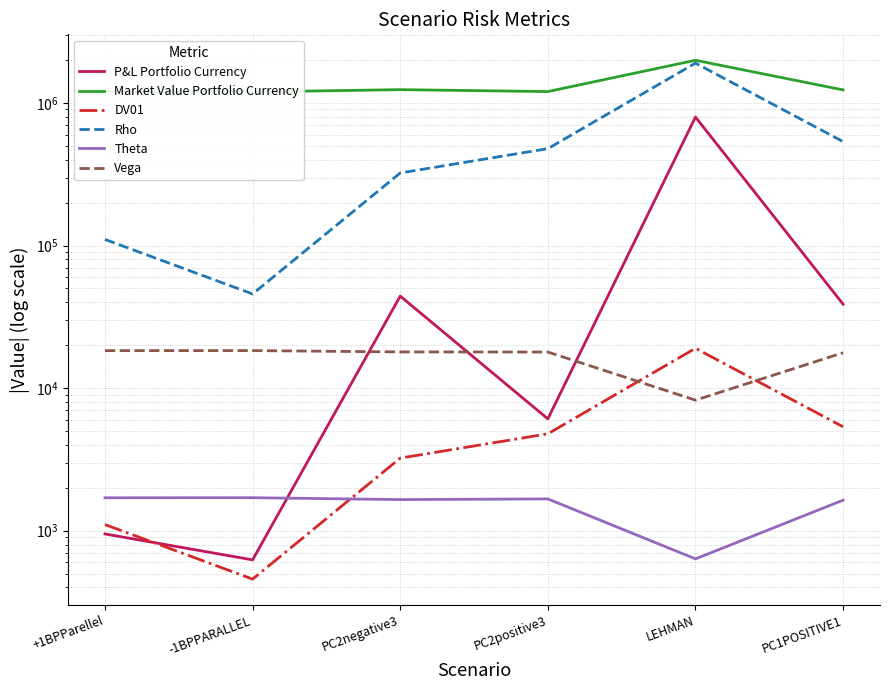

What is the label of the 1st point from the left?

+1BPParellel